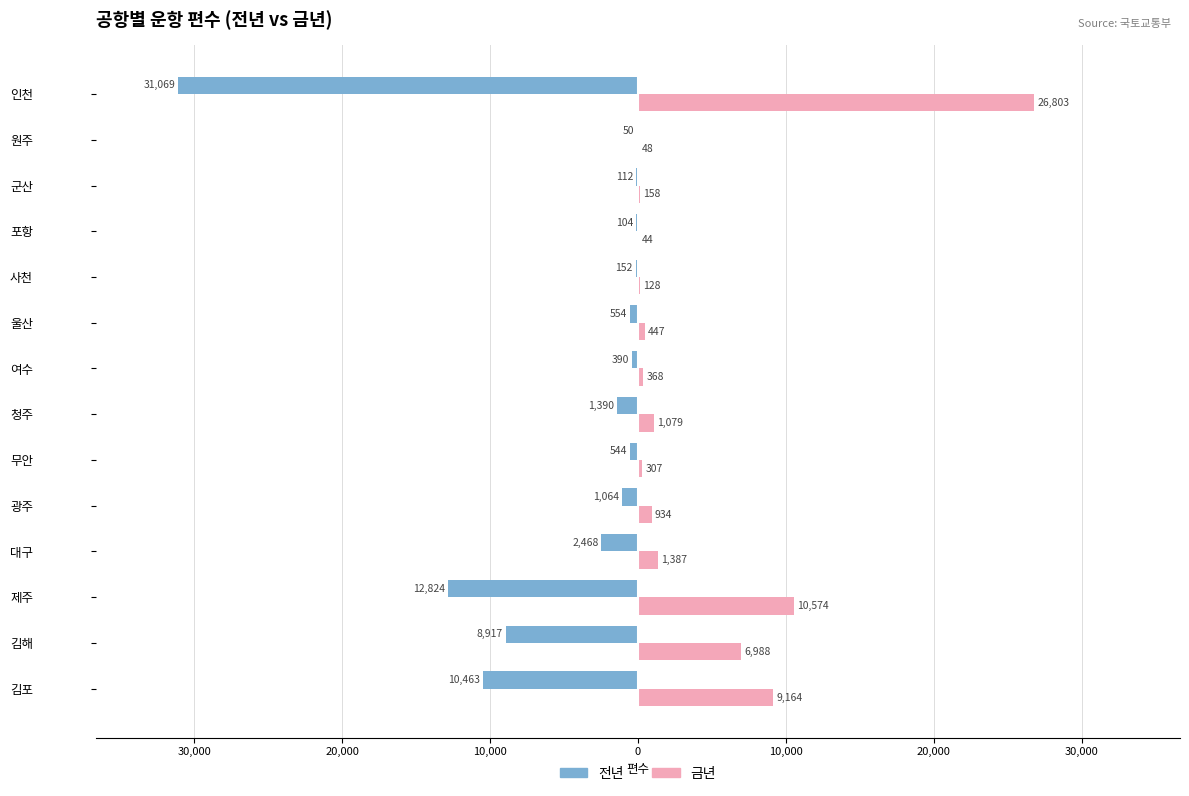

What are all the series names shown in the legend?

전년, 금년